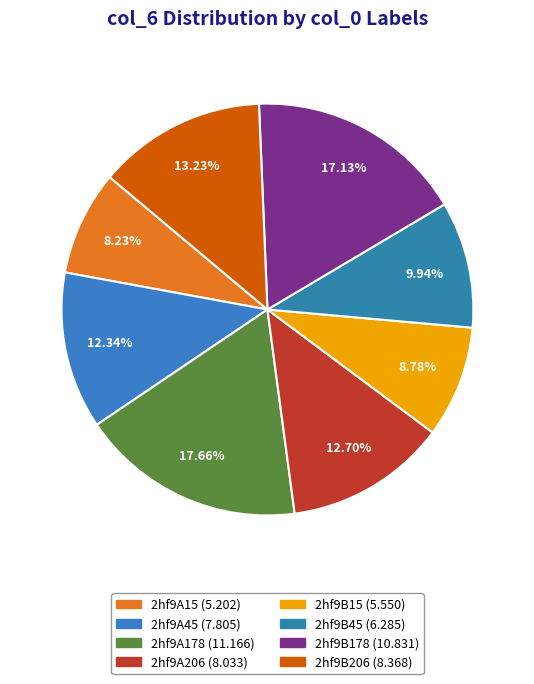

Between 2hf9B178 and 2hf9B15, which is larger?

2hf9B178